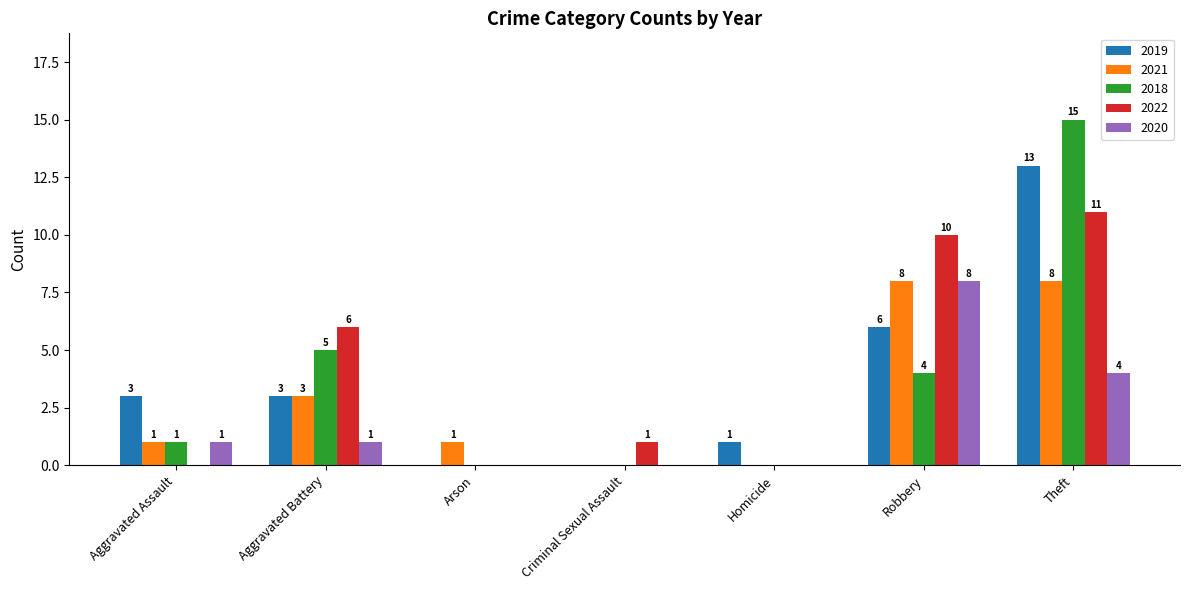

True or false: 2022 has a value of 2 at Aggravated Battery.

False